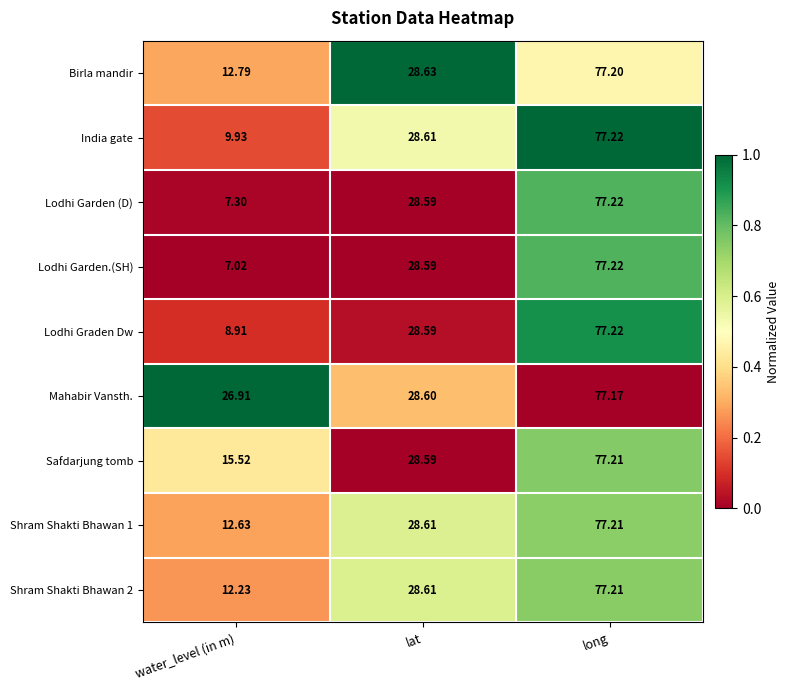

Where does the Safdarjung tomb series first go above 28?

lat